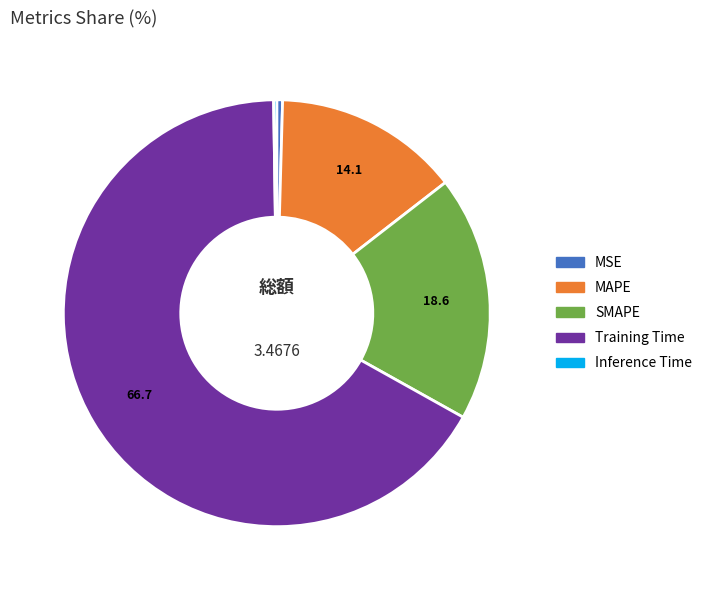

Combined, do SMAPE and MSE account for over 50%?

No